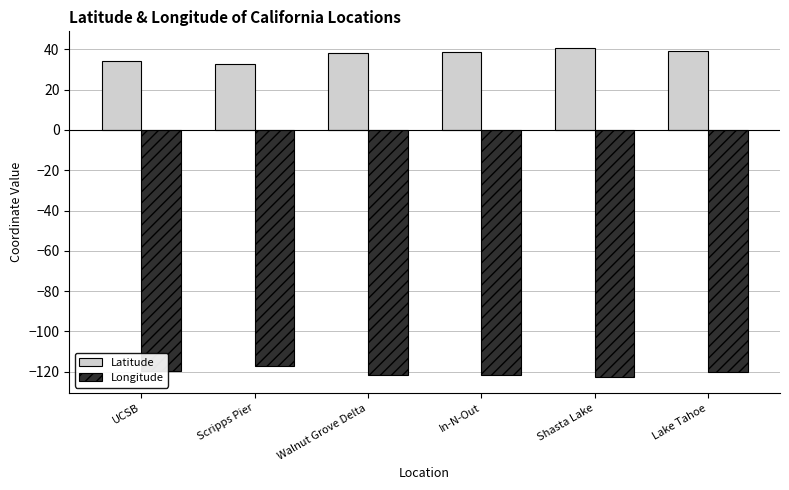

What is the spread (max minus min) of values at Scripps Pier?

150.1